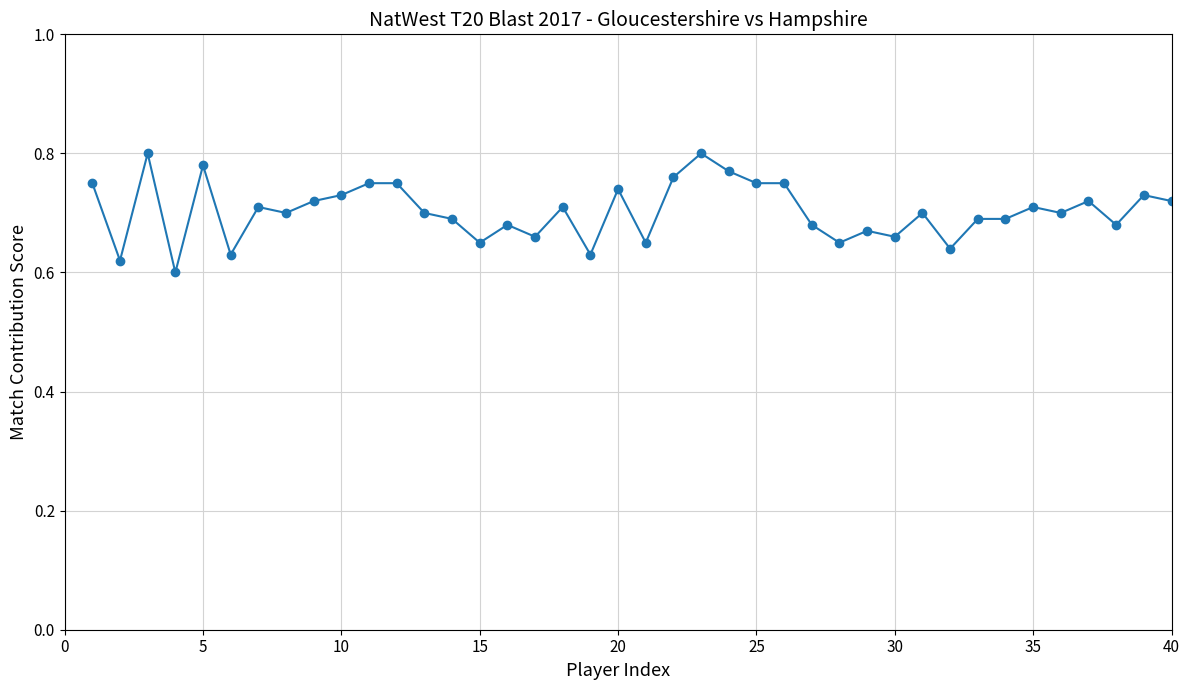

Count the values in the range 0 to 1.

40